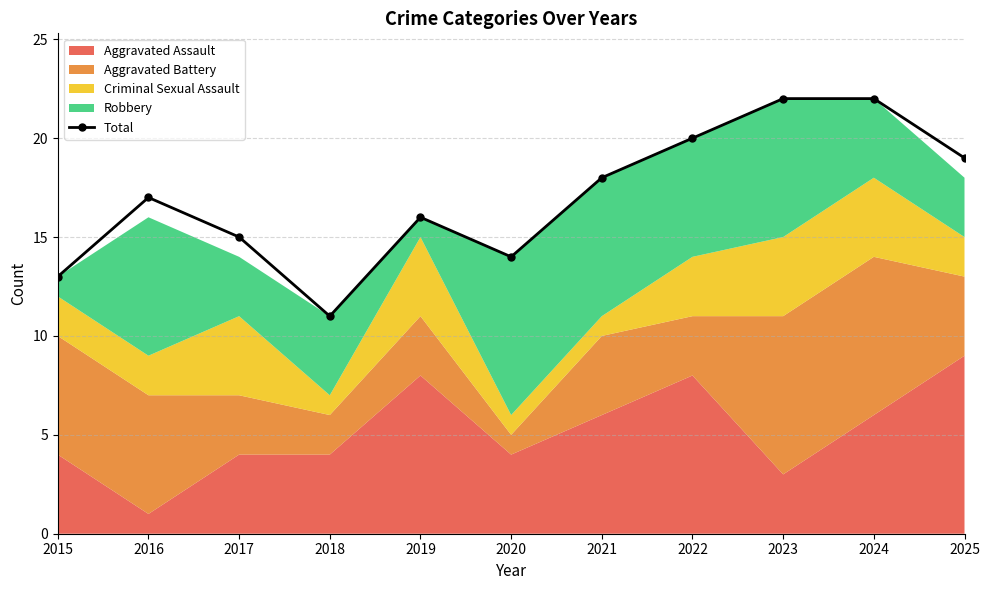

What is the greatest value displayed?

22